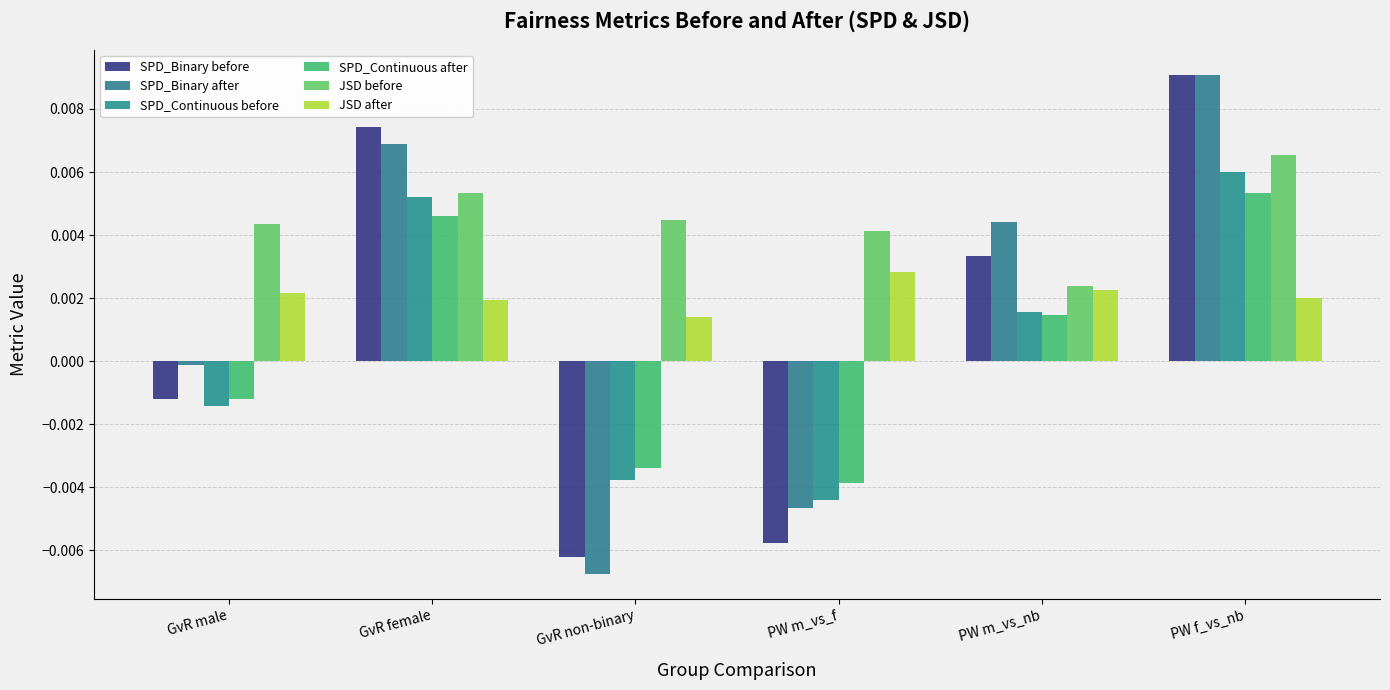

What is the label of the 6th bar from the right?

GvR male